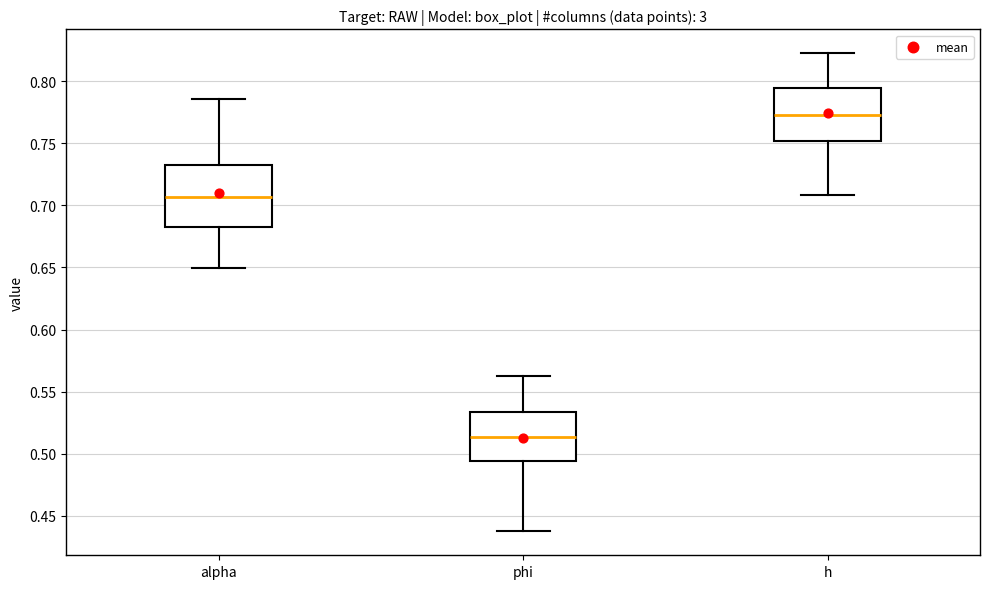

Reading left to right, read every box against the y-axis: the position of its median line, the range the box covers, and the ends of its whiskers. The values are not printed on the chart, so give them approximately, as read against the axis.

alpha: median 0.705, box 0.685 to 0.735, whiskers 0.650 to 0.785
phi: median 0.515, box 0.495 to 0.535, whiskers 0.440 to 0.565
h: median 0.775, box 0.750 to 0.795, whiskers 0.710 to 0.820